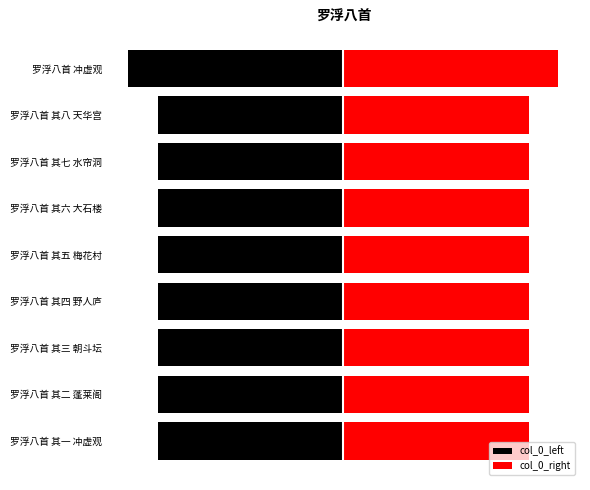

How many groups of bars are there?

9